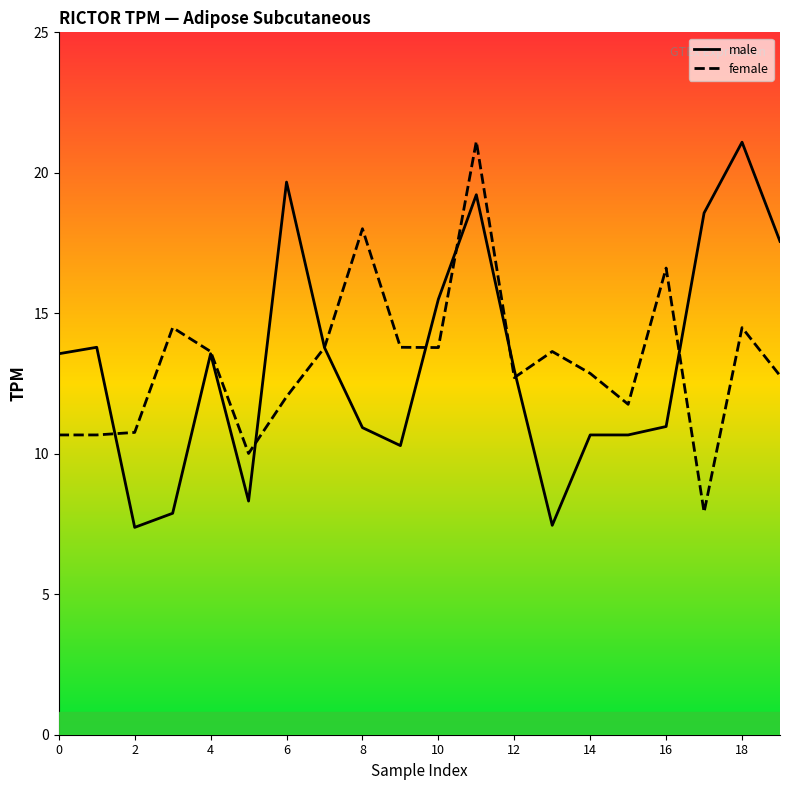

Which series has the widest spread of values?

male